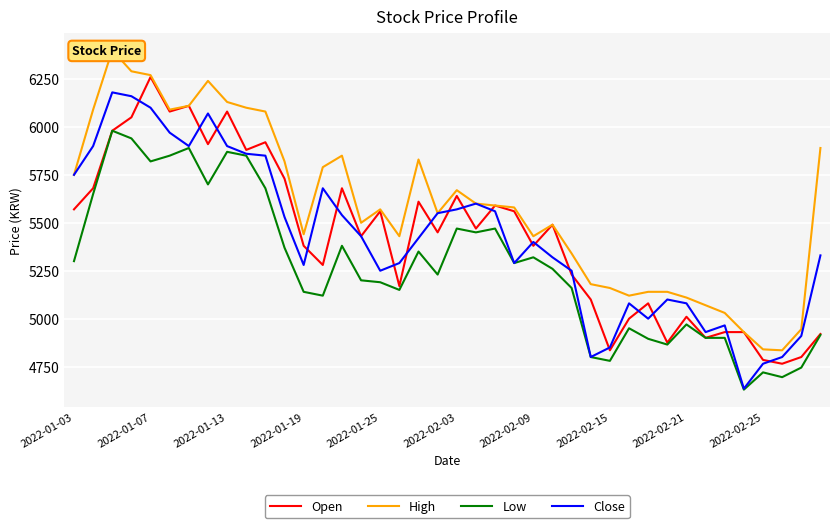

Count the number of categories in the chart.

40